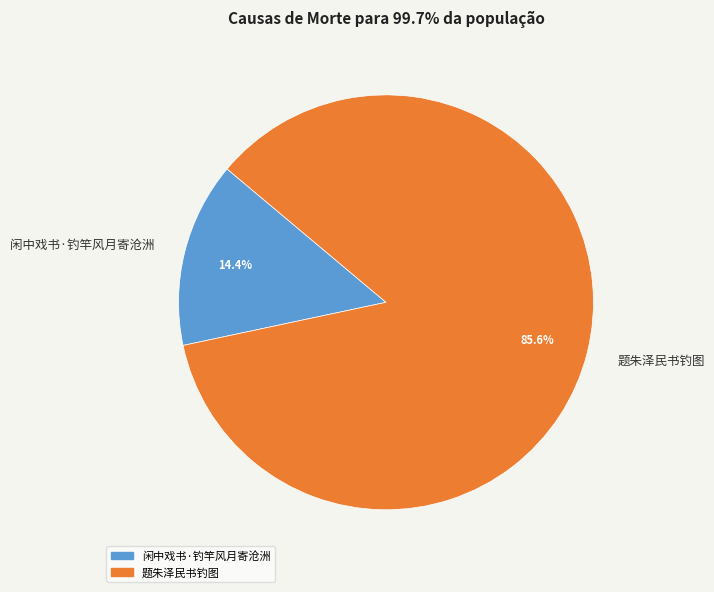

What is the smallest slice in the pie chart?

闲中戏书·钓竿风月寄沧洲